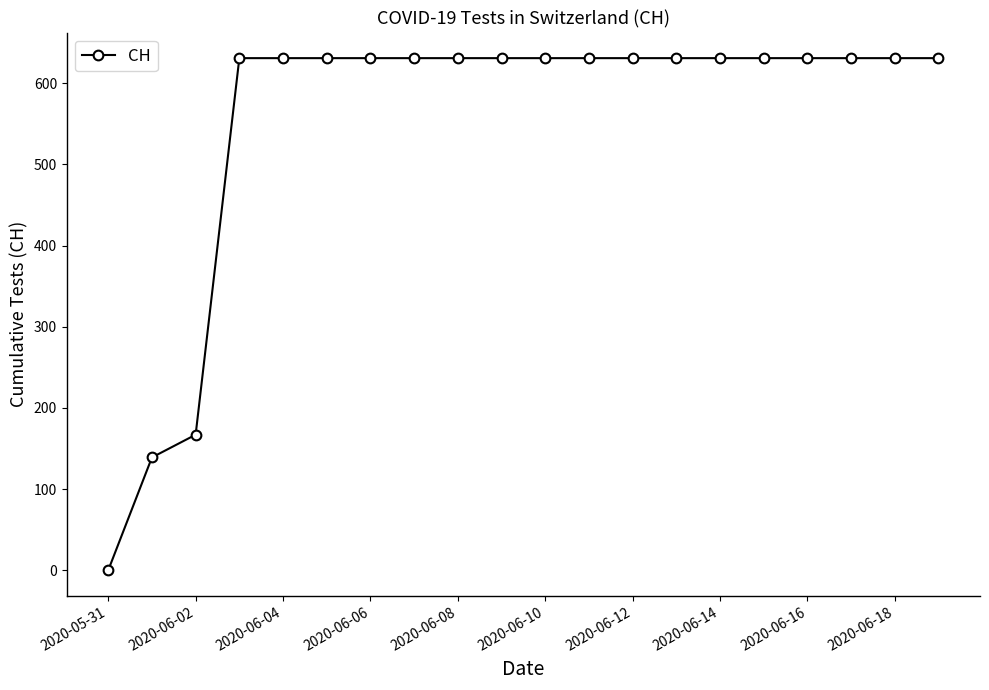

What is the greatest value displayed?

631